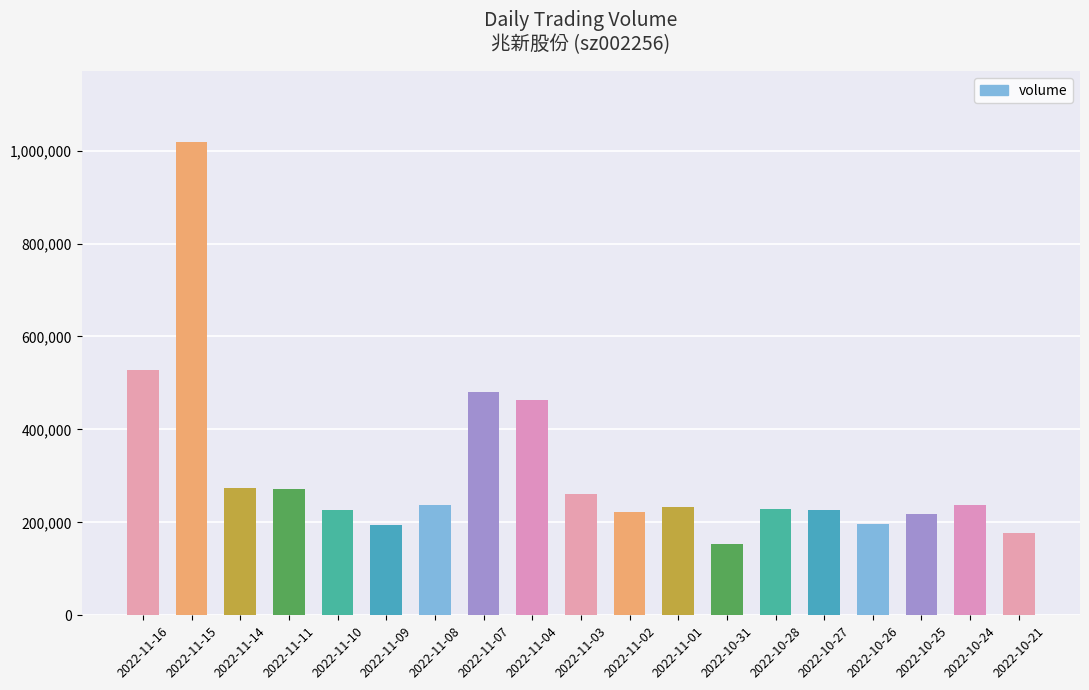

What is the value of the 14th bar from the left?

228774